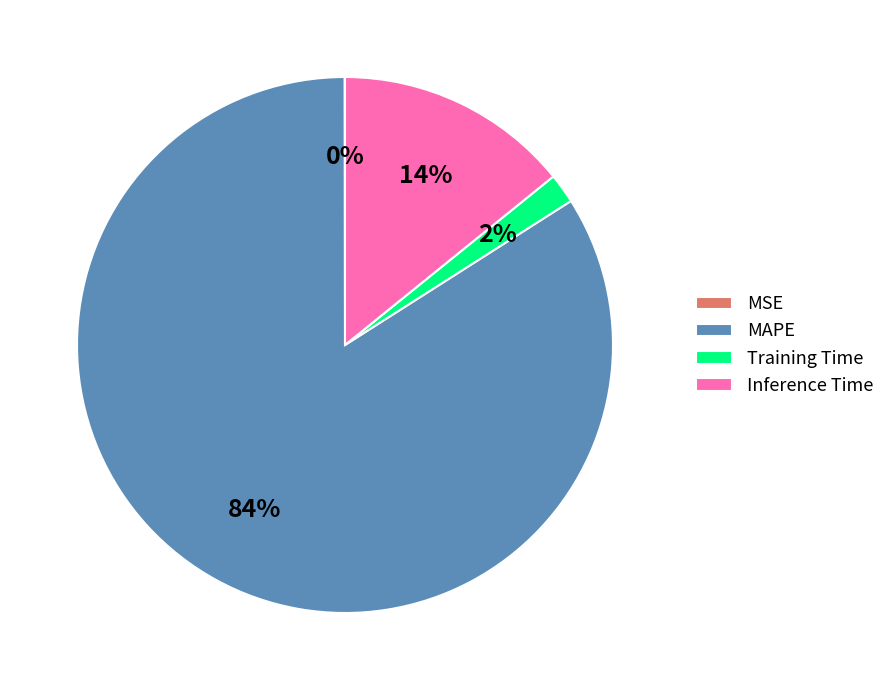

Is there a majority slice in this chart?

Yes